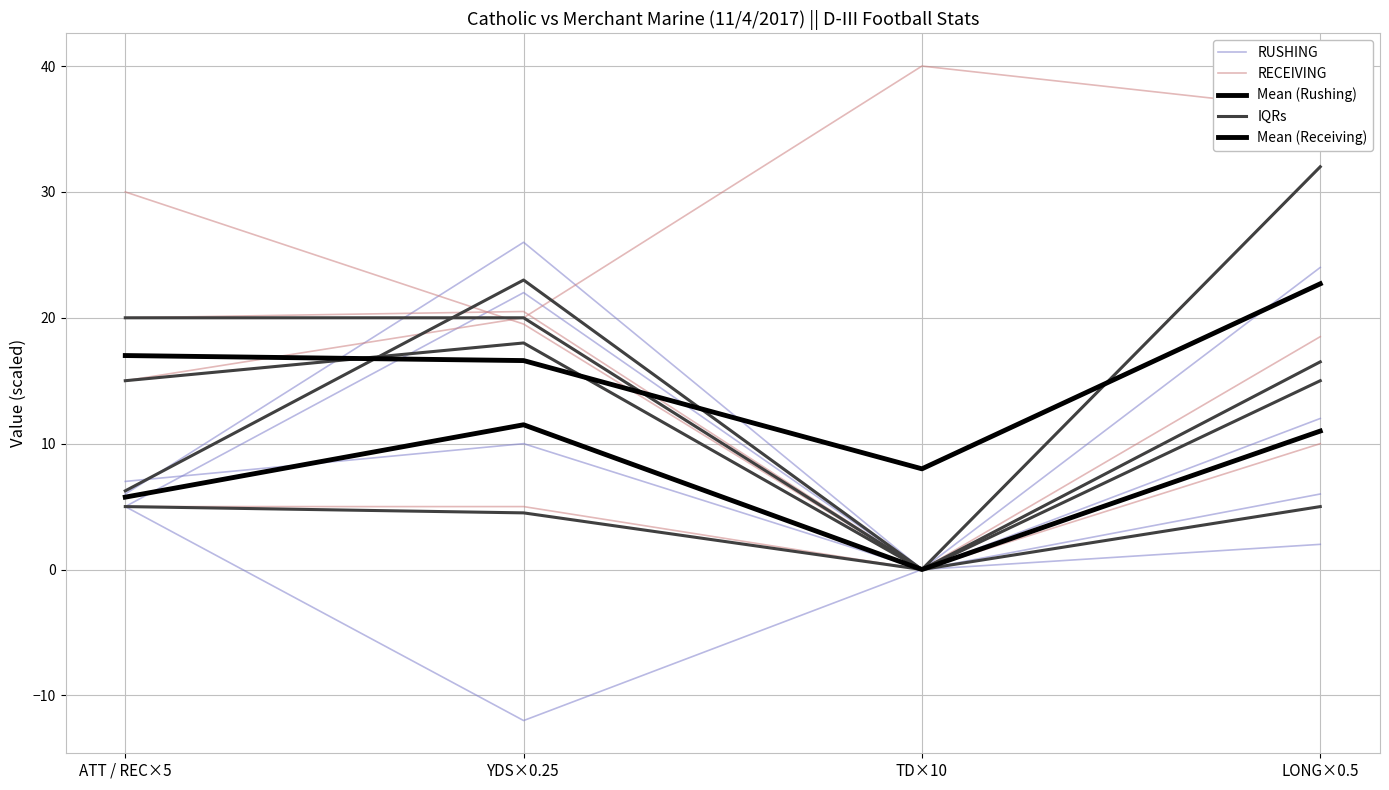

What are all the series names shown in the legend?

RUSHING, RECEIVING, Mean (Rushing), IQRs, Mean (Receiving)